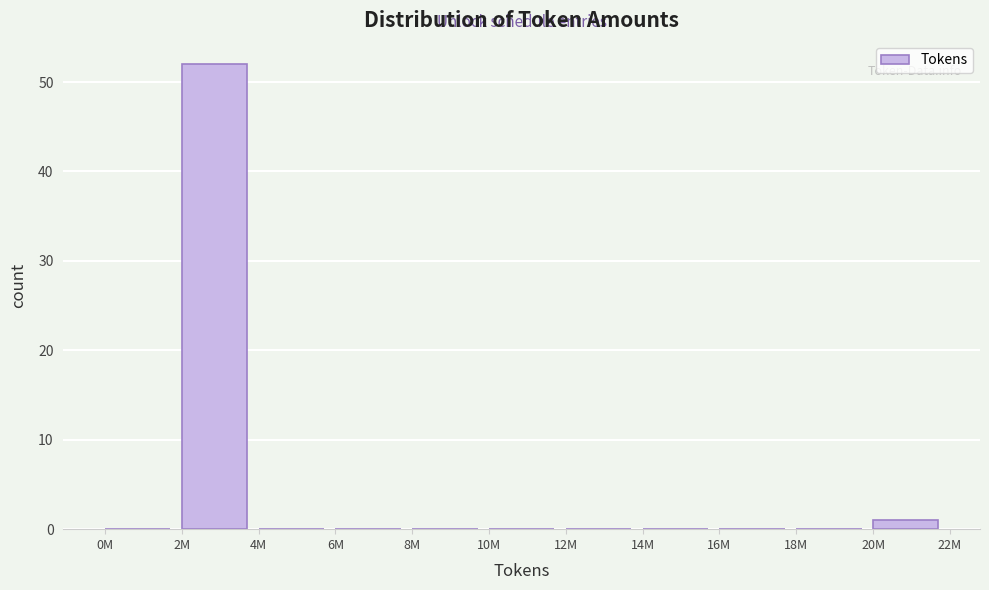

Reading right to left, extract all data points from this chart.

20M=1	18M=0	16M=0	14M=0	12M=0	10M=0	8M=0	6M=0	4M=0	2M=52	0M=0